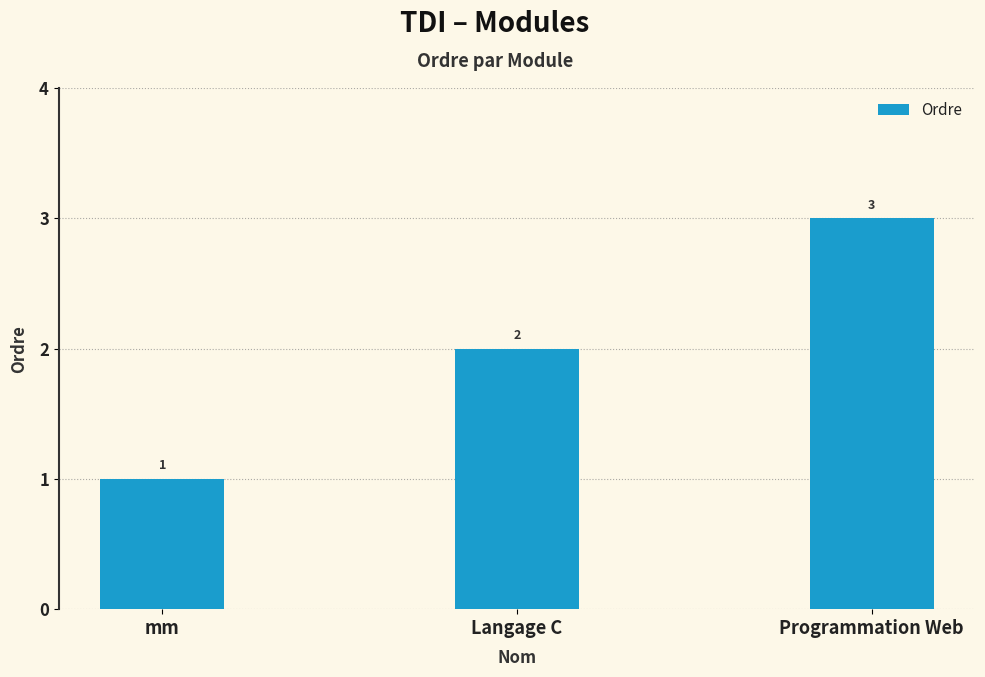

What is the value of the 2nd bar from the left?

2